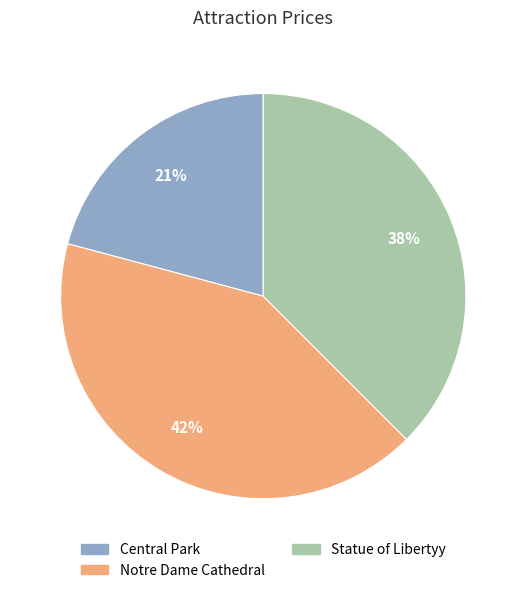

Is there a majority slice in this chart?

No